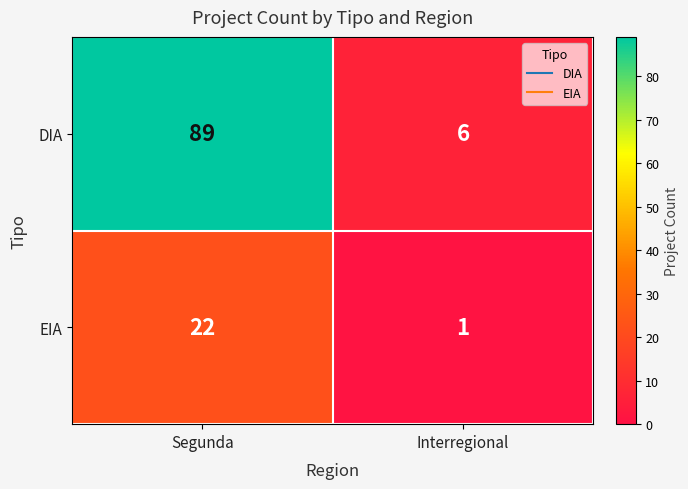

Reading left to right, transcribe all the data shown in this chart.

DIA: 89	6
EIA: 22	1